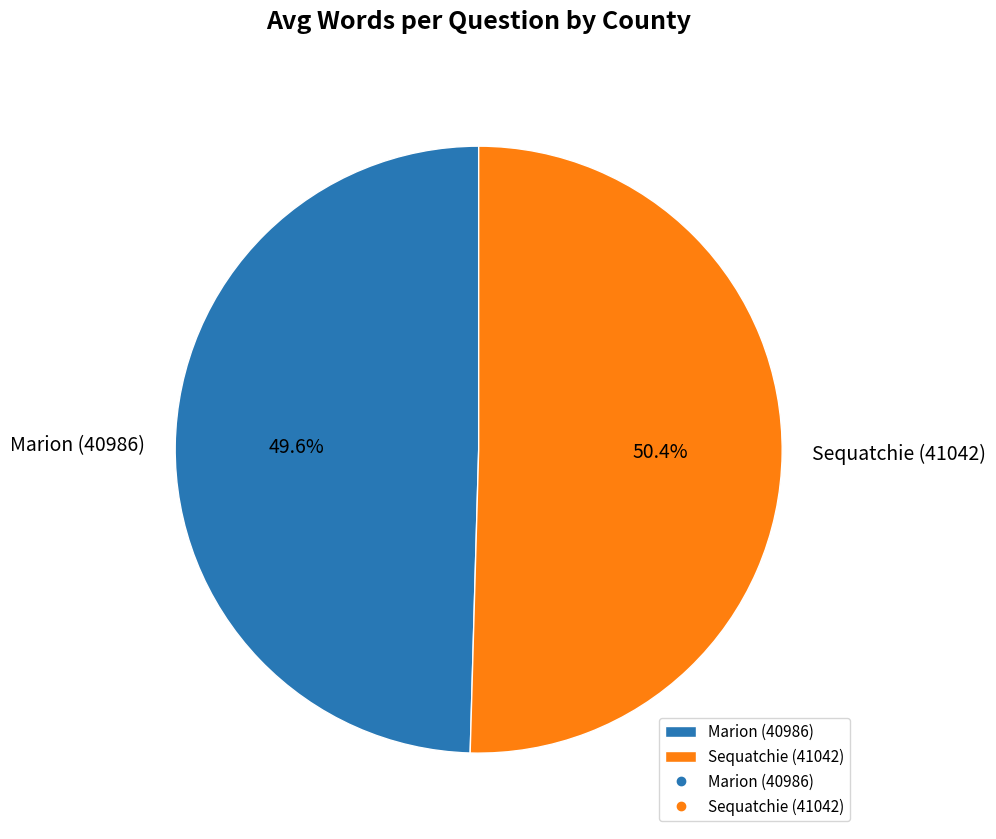

Which slice represents more than half of the pie?

Sequatchie (41042)